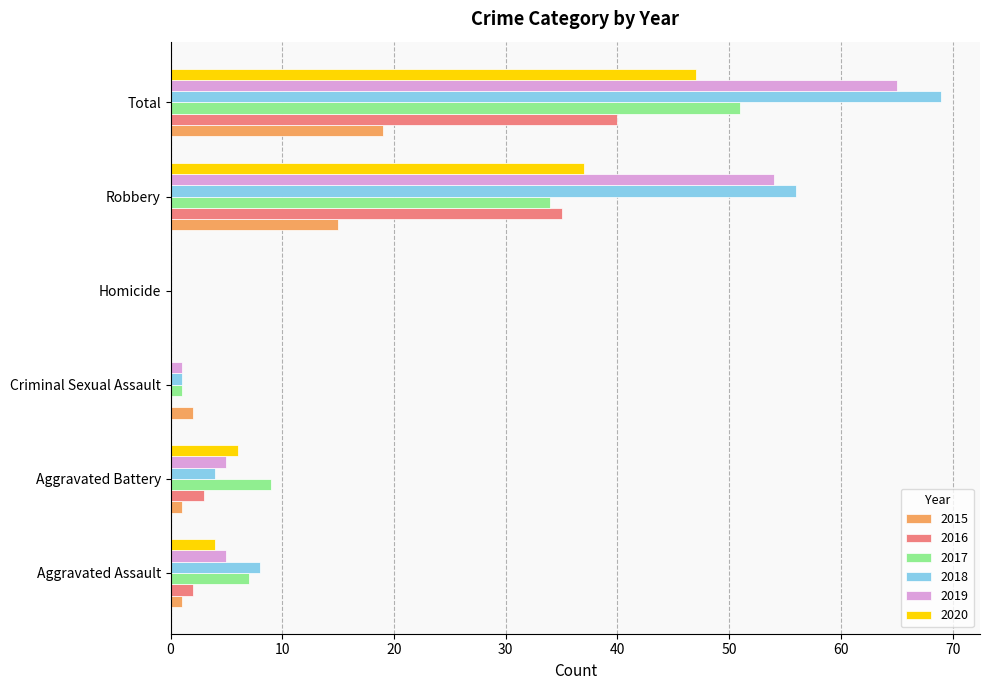

What is the greatest value displayed?

69